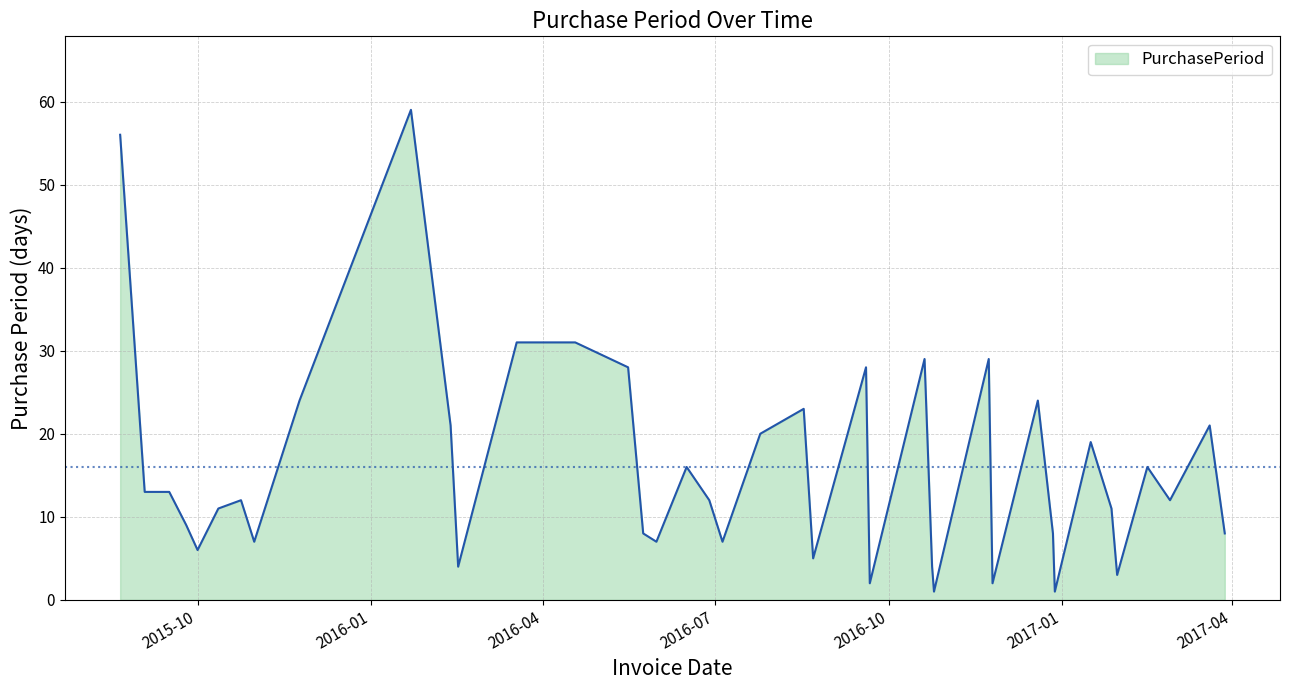

What is the maximum value shown in the chart?

59